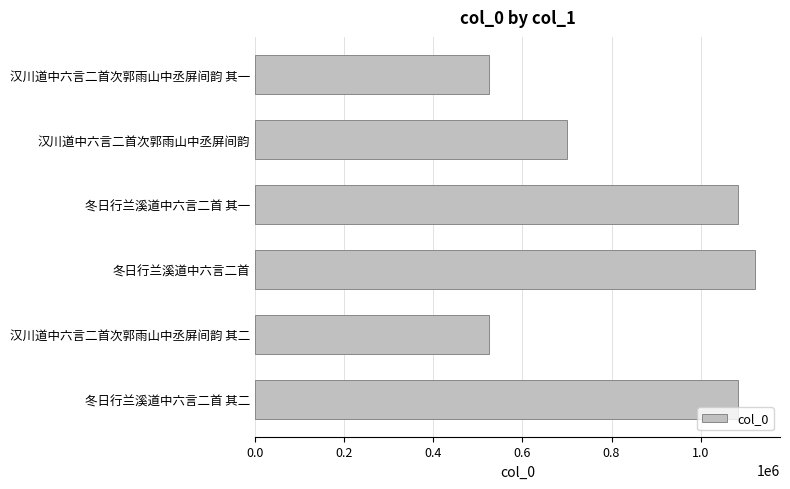

How many distinct data groups are displayed?

1